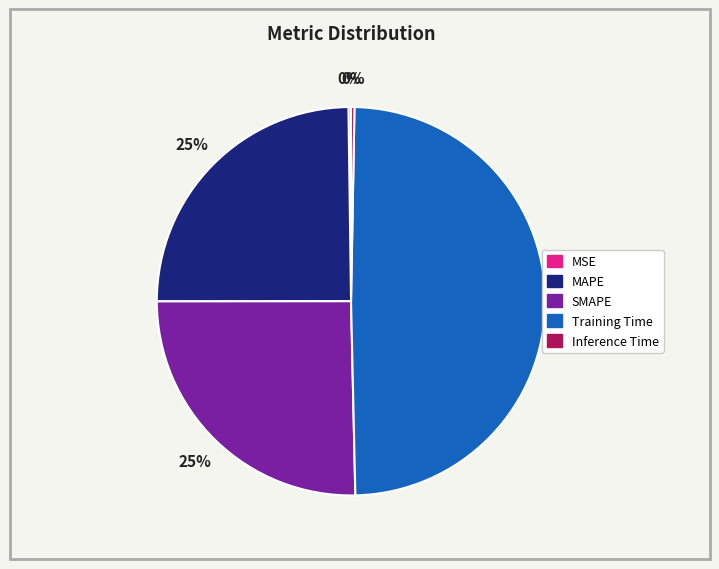

Which has a higher value, SMAPE or Training Time?

Training Time